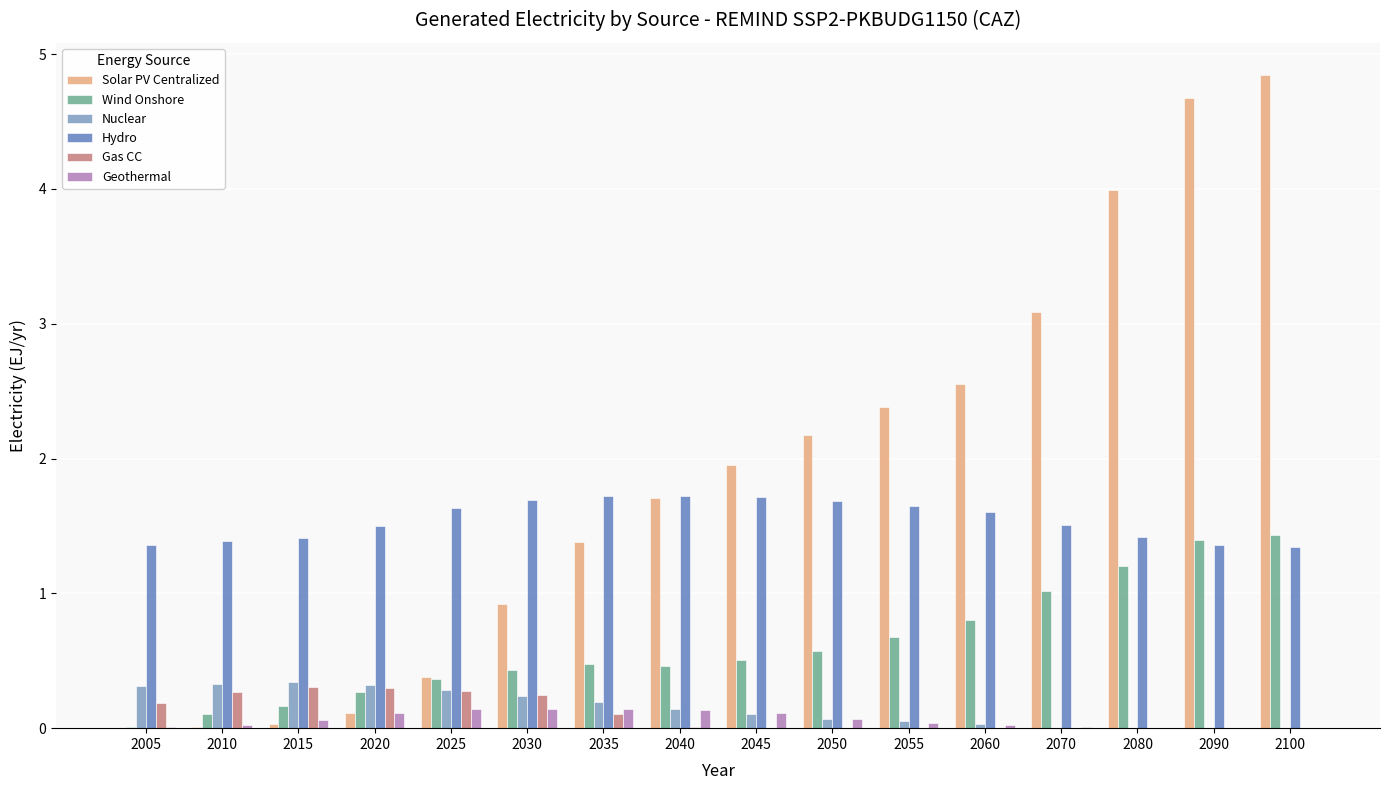

What is the sum of all Nuclear values?

2.4